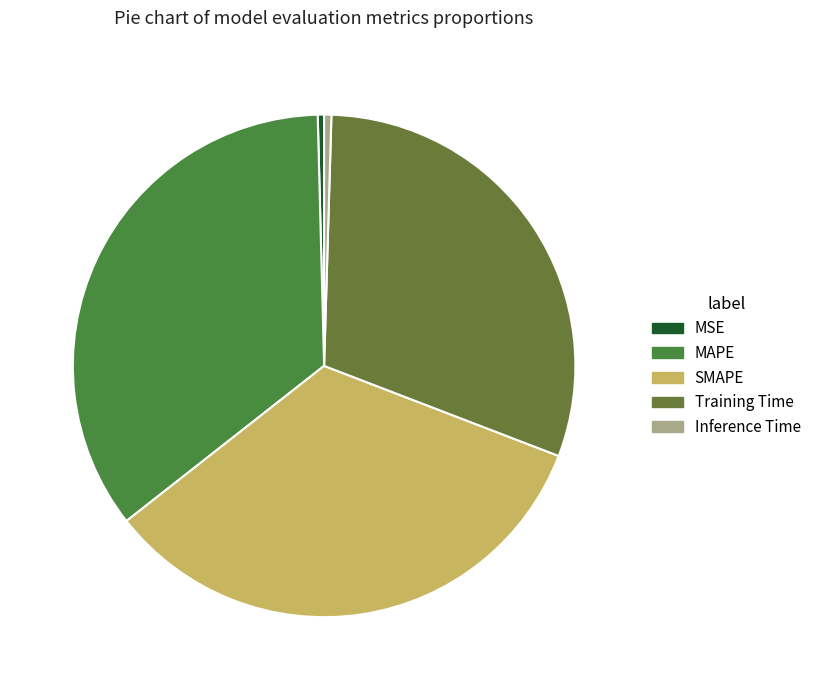

Between Training Time and MAPE, which is larger?

MAPE